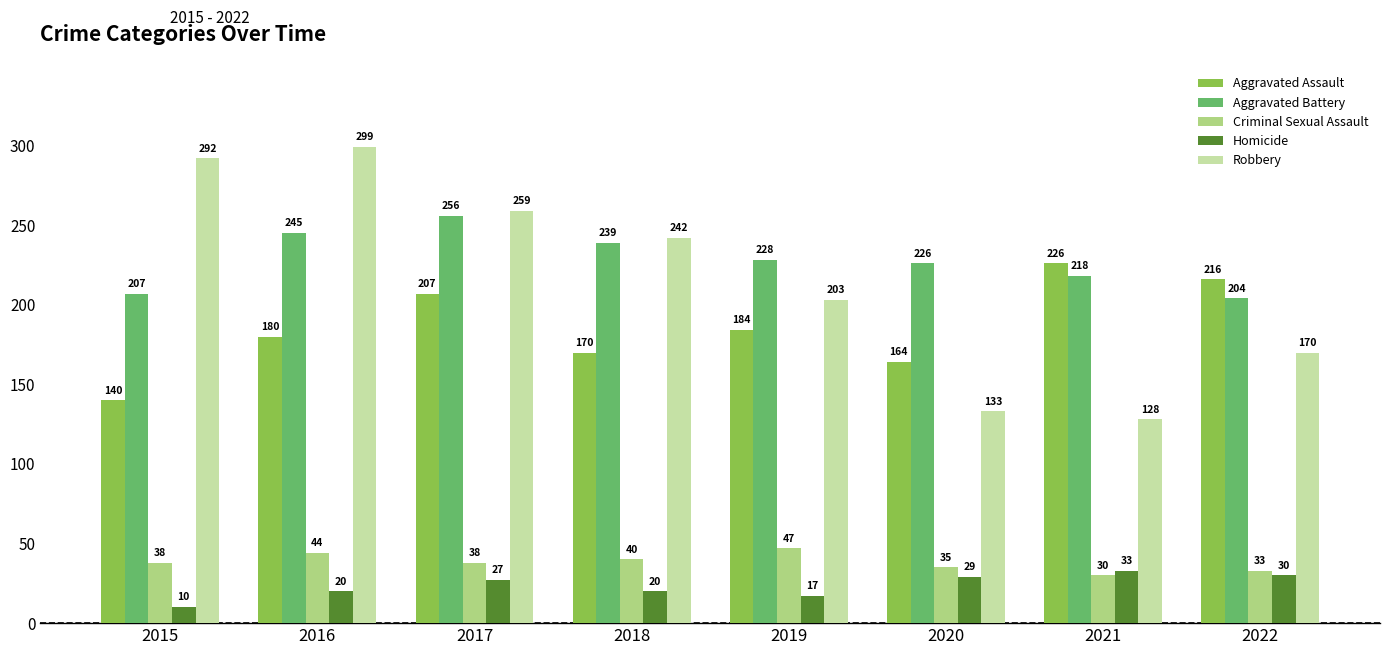

Rank the series by their maximum value, from lowest to highest.

Homicide, Criminal Sexual Assault, Aggravated Assault, Aggravated Battery, Robbery